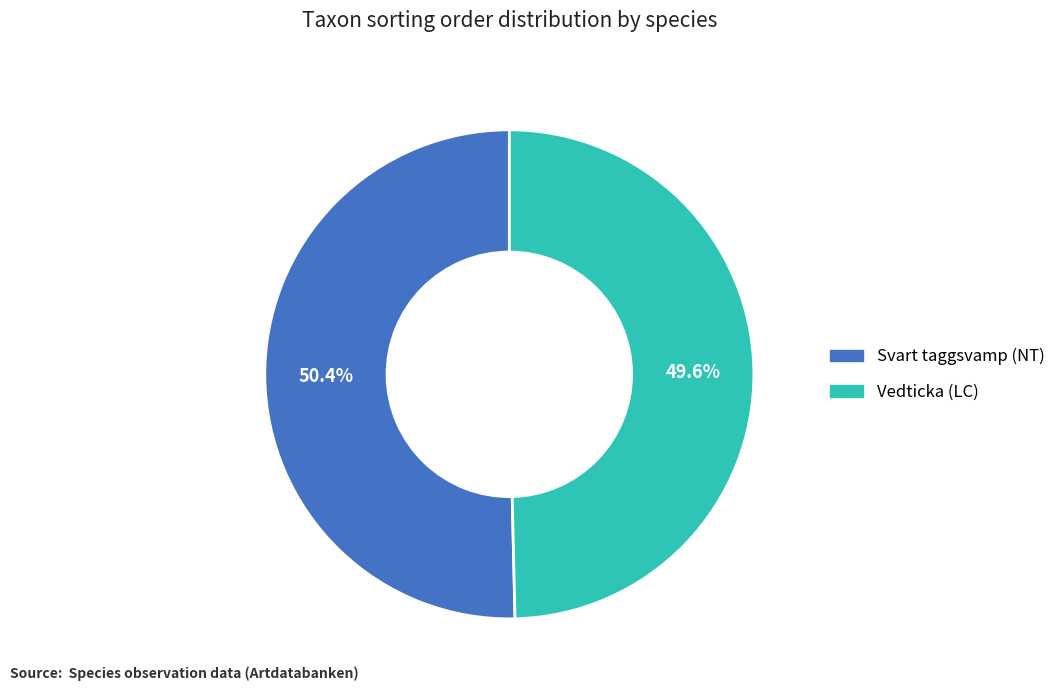

Count the number of slices in the pie.

2